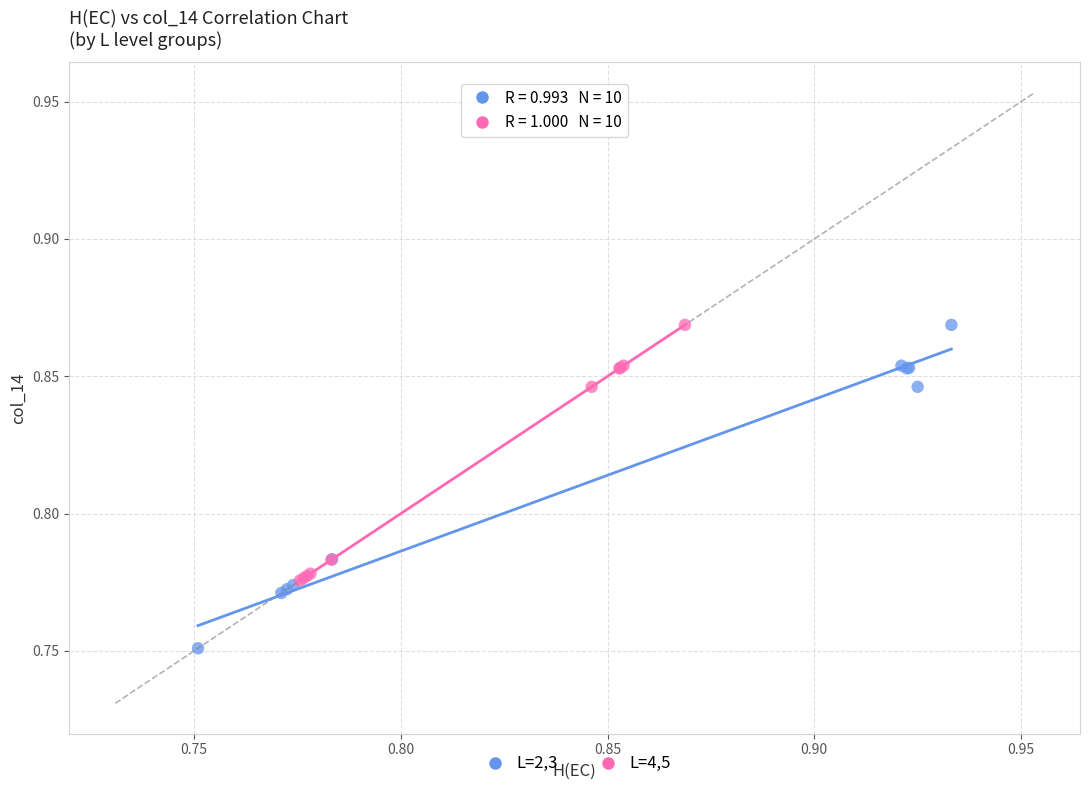

Which series has the widest spread of Y values?

L=2,3